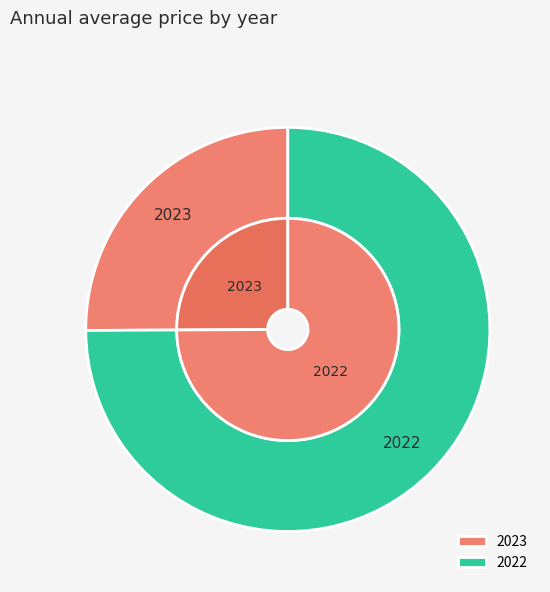

Which category has the smallest portion of the pie?

2023